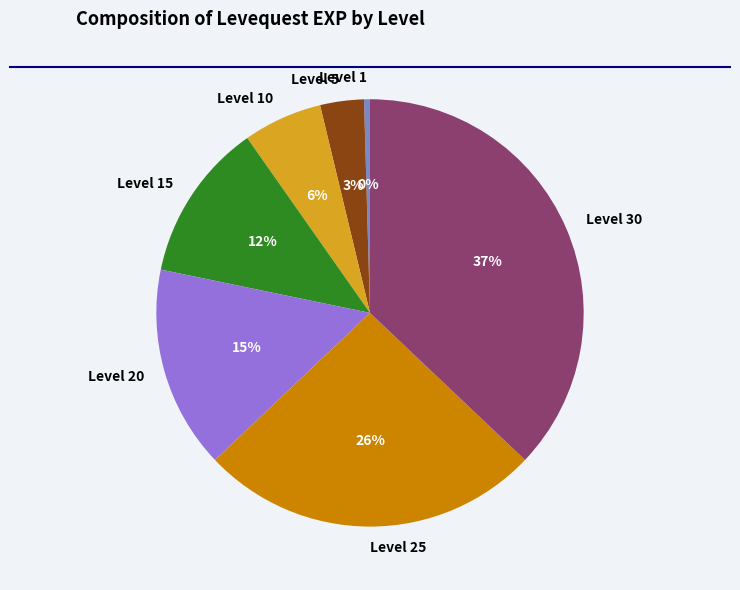

Rank the categories by value from lowest to highest.

Level 1, Level 5, Level 10, Level 15, Level 20, Level 25, Level 30